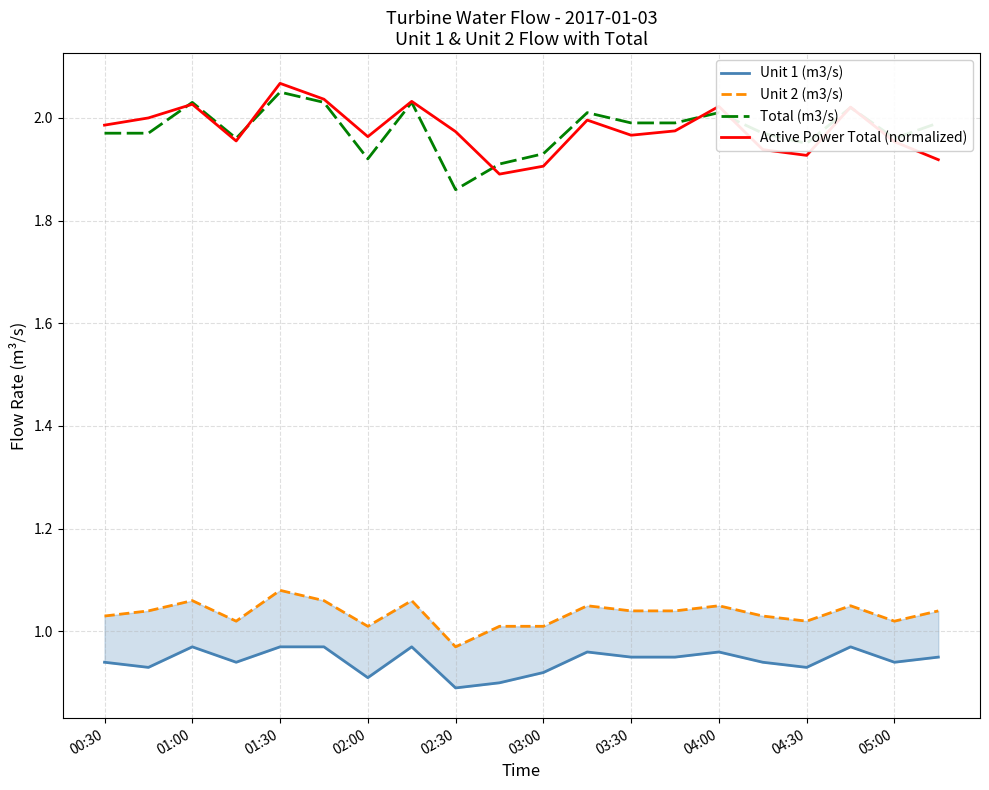

In Active Power Total (normalized), how many points are higher than both neighbors (excluding endpoints)?

6